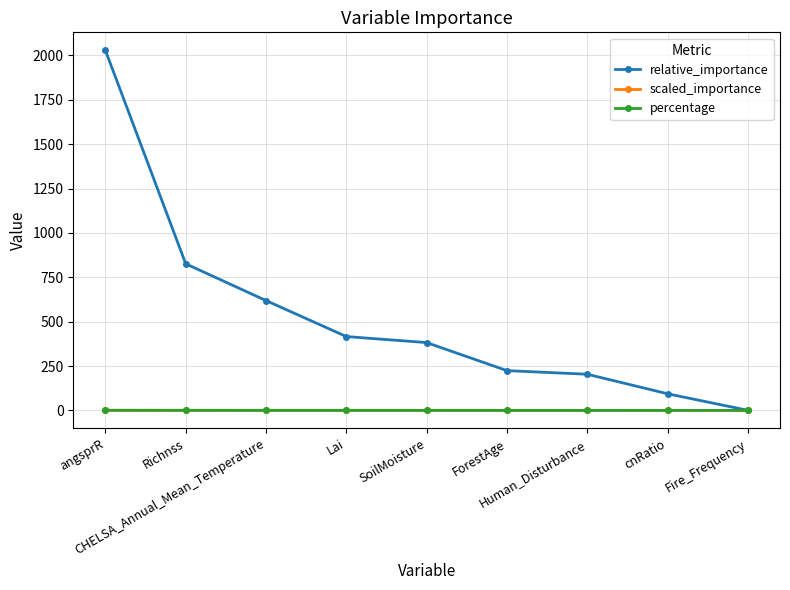

Which series has the largest total across all categories?

relative_importance